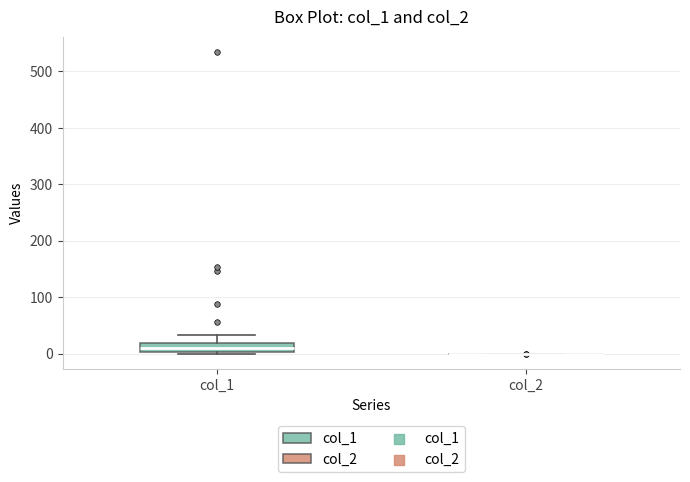

Reading left to right, read every box against the y-axis: the position of its median line, the range the box covers, and the ends of its whiskers. The values are not printed on the chart, so give them approximately, as read against the axis.

col_1: median 10, box 0 to 20, whiskers 0 (just below the box's lower edge) to 30
col_2: box collapsed to a line at 0, whiskers 0 to 0